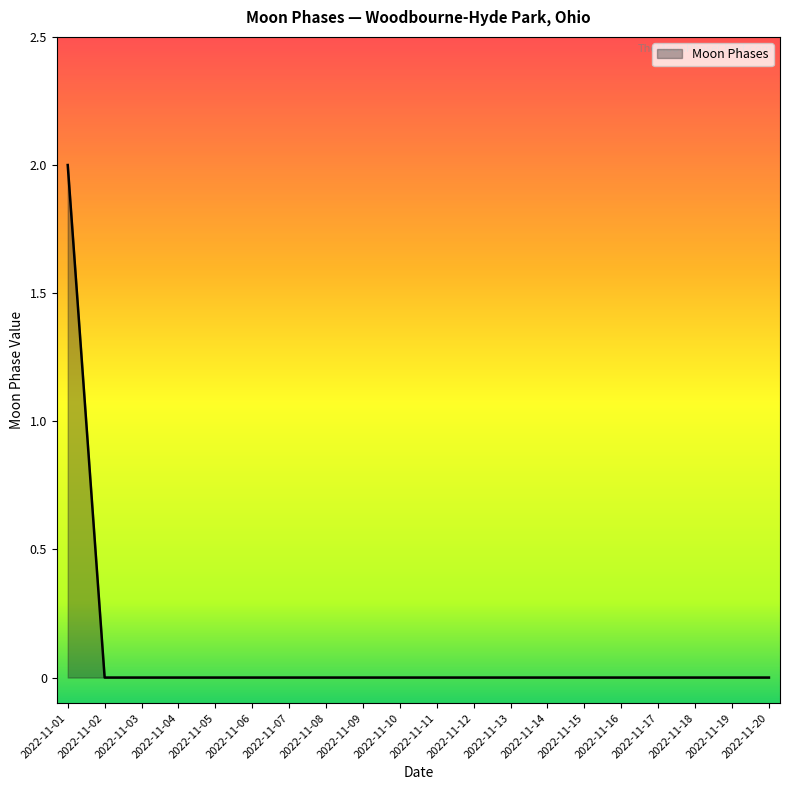

Is it true that the value at 2022-11-02 is 1?

False